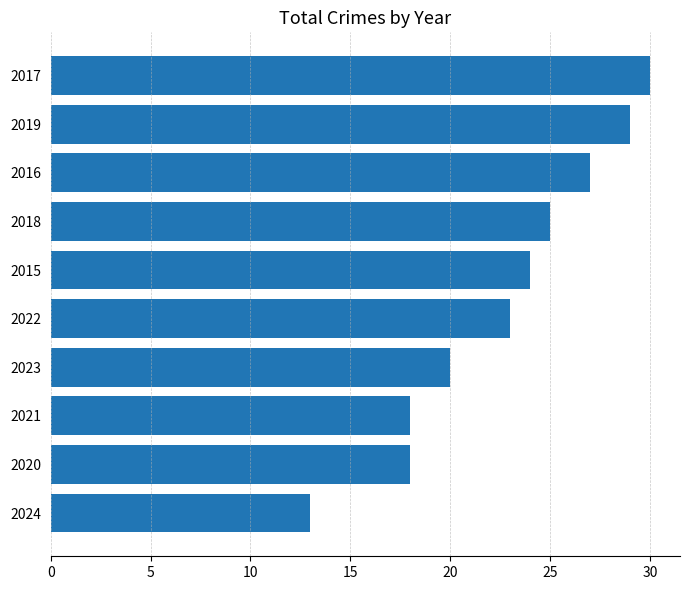

Which category has the highest value across all series?

2017